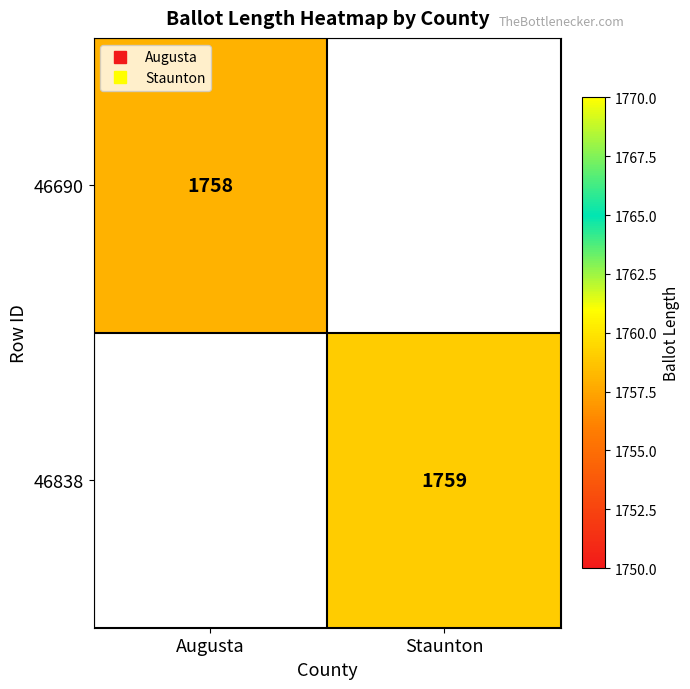

Which series has the largest range (max minus min)?

46690